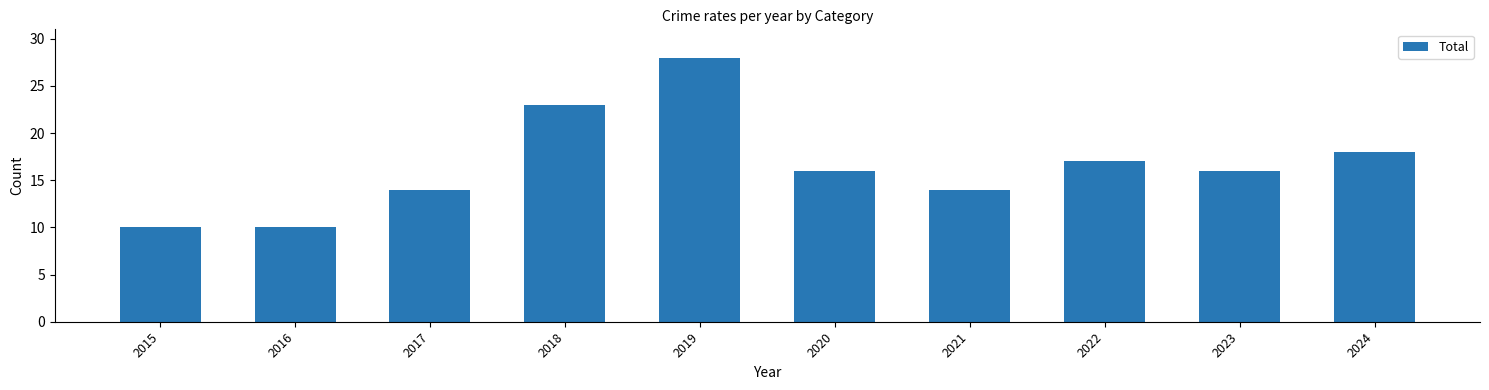

What is the ratio of the value at 2019 to the value at 2015?

2.8